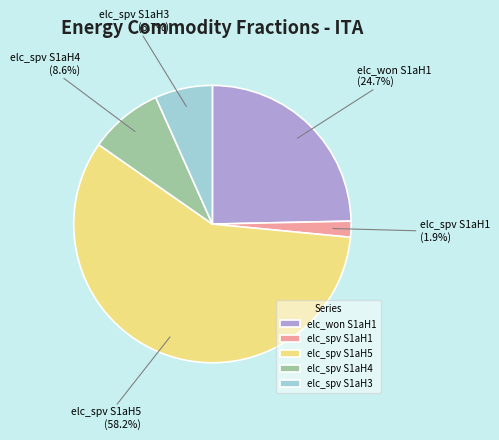

Rank the categories by value from lowest to highest.

elc_spv S1aH1, elc_spv S1aH3, elc_spv S1aH4, elc_won S1aH1, elc_spv S1aH5